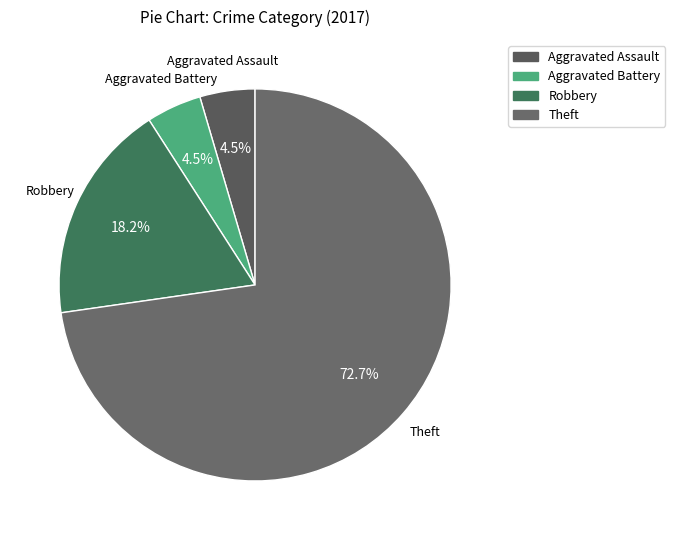

To the nearest percent, what portion does Robbery represent?

18%